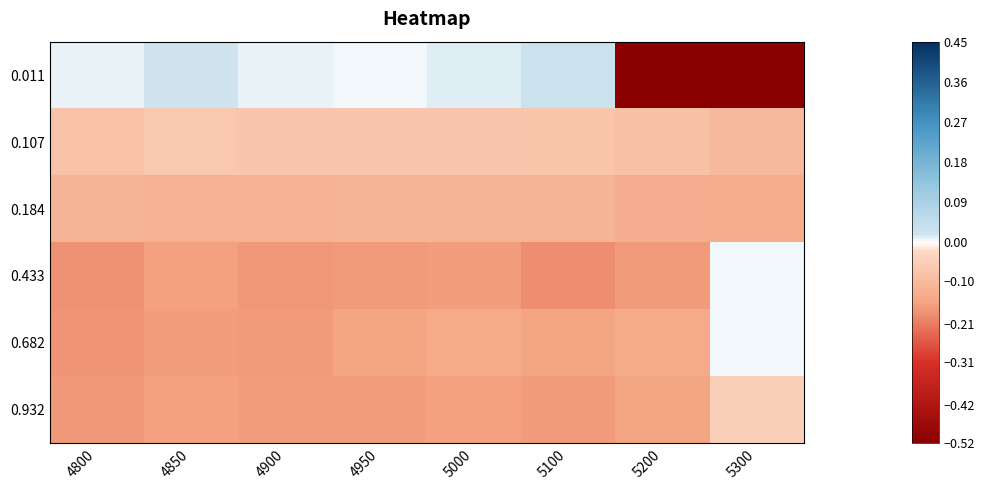

Between 4950 and 5300, which series saw the biggest shift?

0.011